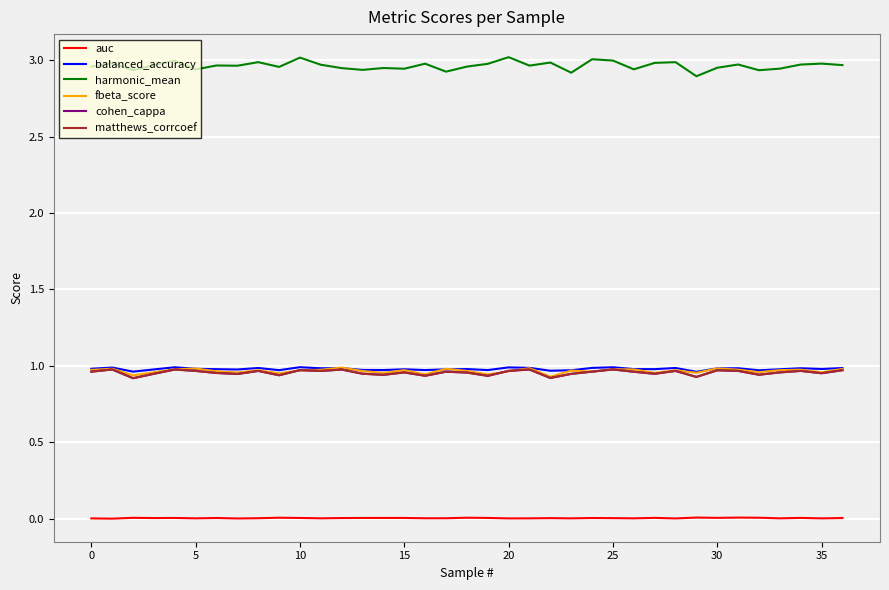

Which series has the largest total across all categories?

harmonic_mean